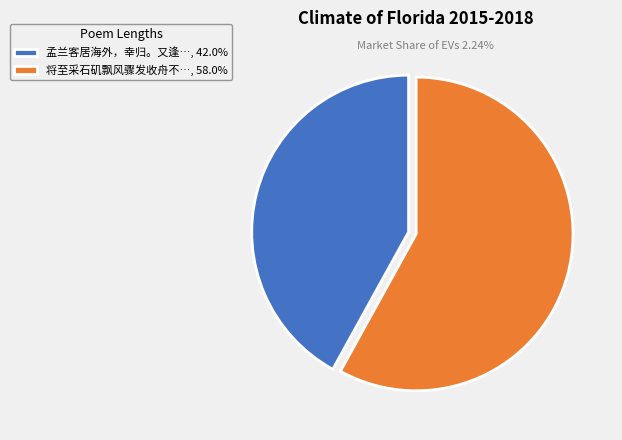

Approximately how many times larger is the value at 将至采石矶飘风骤发收舟不…, 58.0% compared to 孟兰客居海外，幸归。又逢…, 42.0%?

1.4